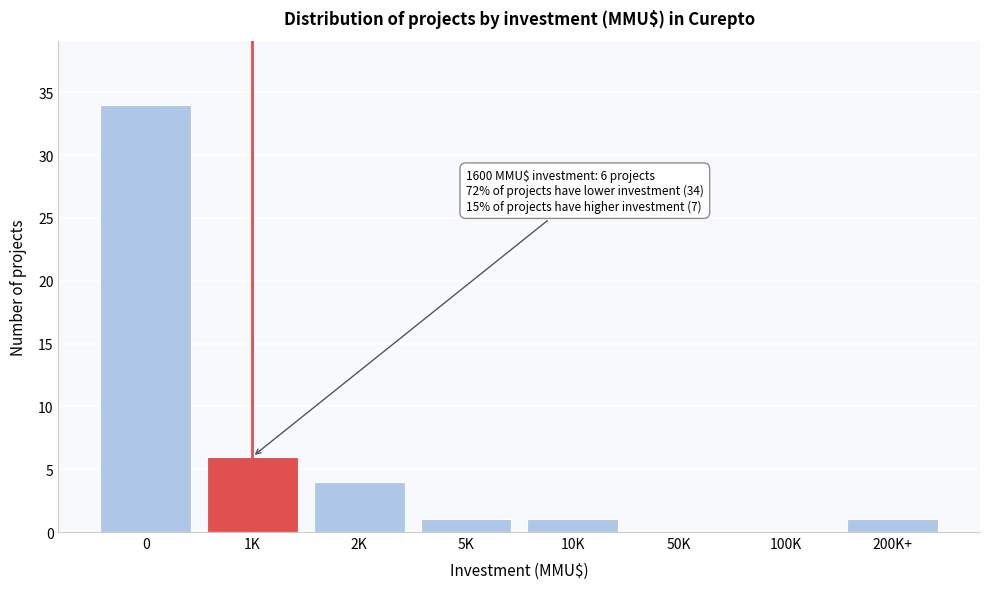

Reading left to right, extract all data points from this chart.

0=34	1K=6	2K=4	5K=1	10K=1	50K=0	100K=0	200K+=1